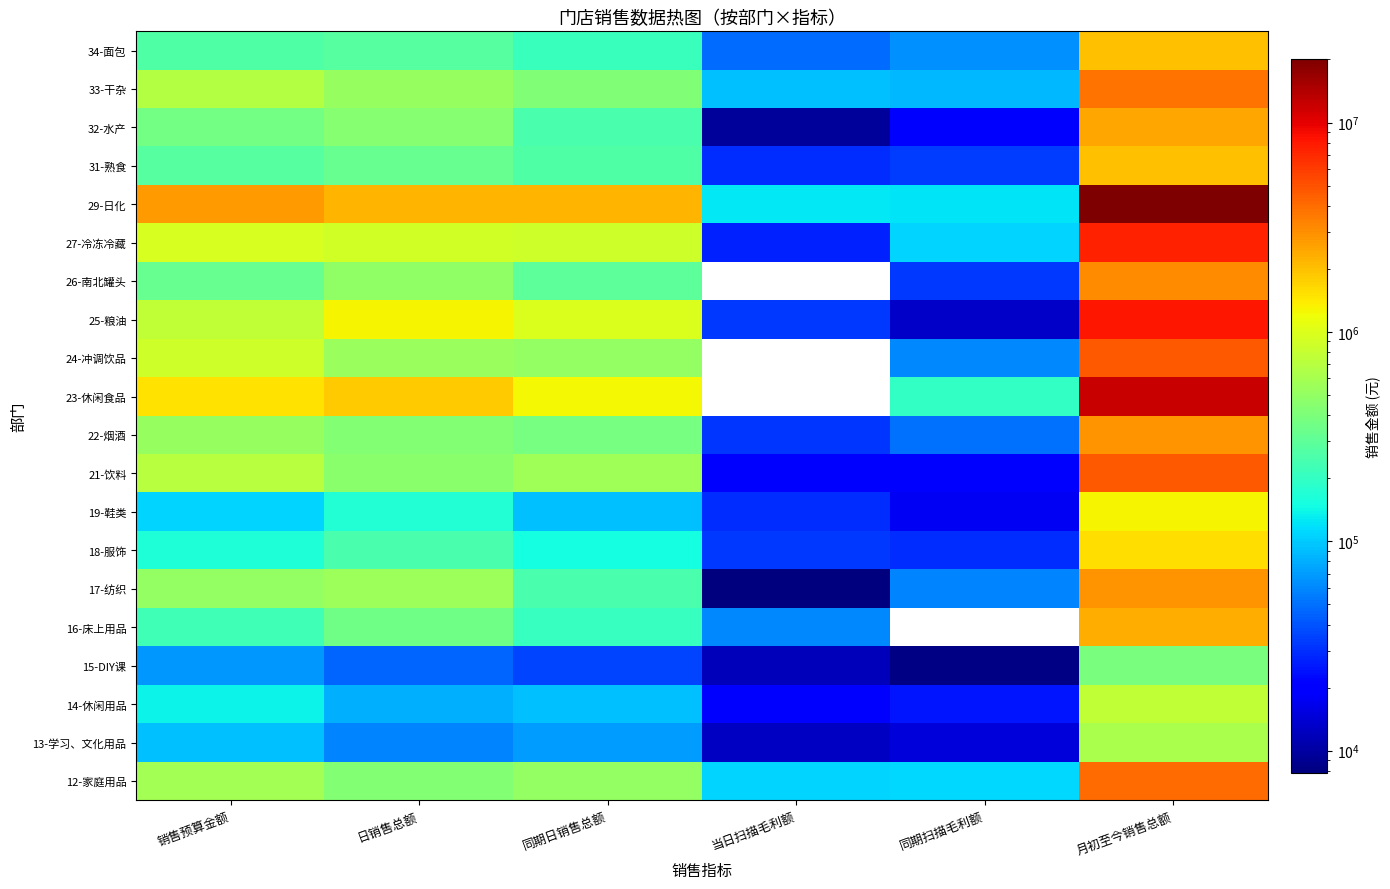

What is the sum of all 21-饮料 values?

6483288.9